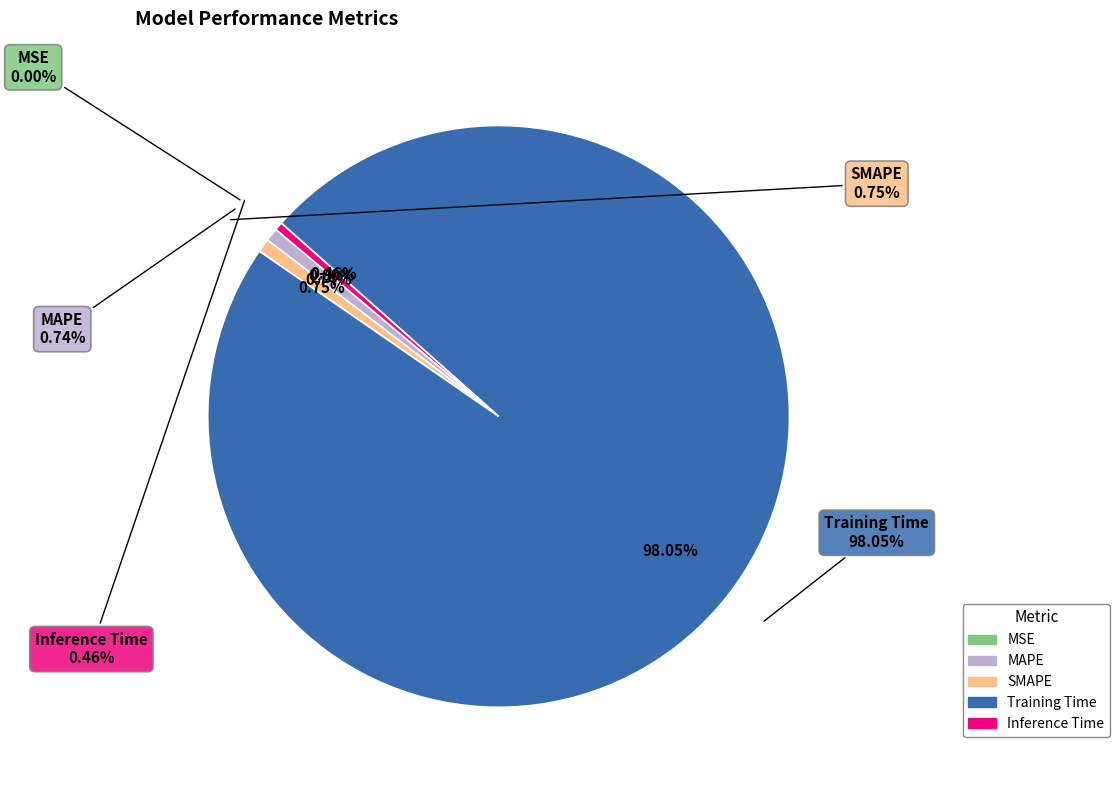

To the nearest percent, what portion does MAPE represent?

1%